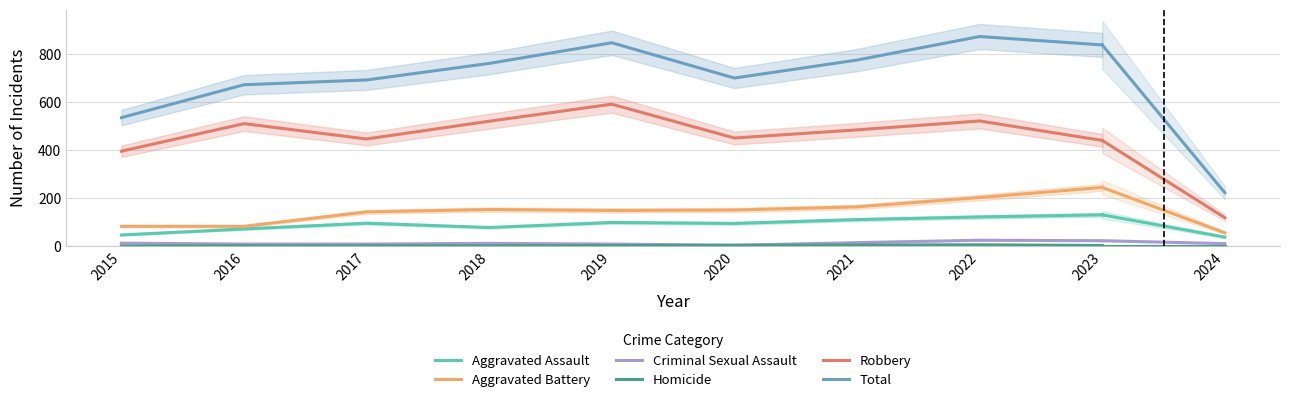

In Robbery, how many points are higher than both neighbors (excluding endpoints)?

3